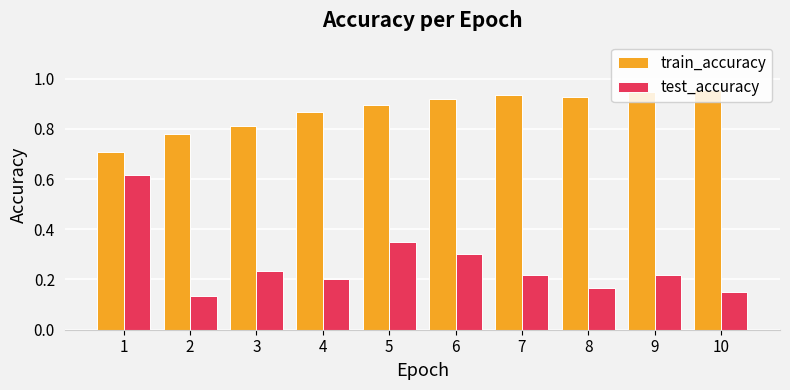

What is the sum of all train_accuracy values?

8.7